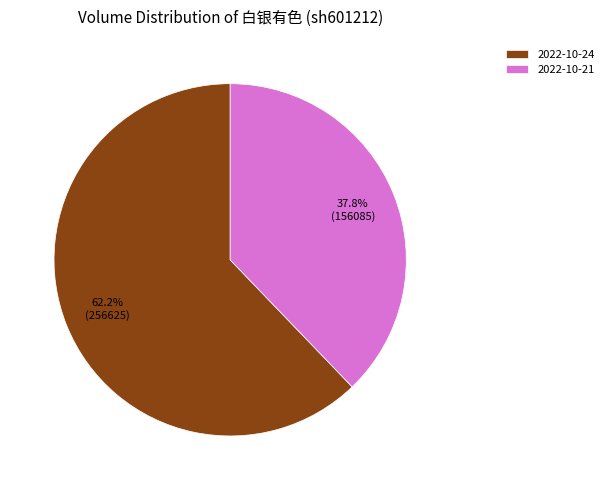

Between 2022-10-24 and 2022-10-21, which is larger?

2022-10-24